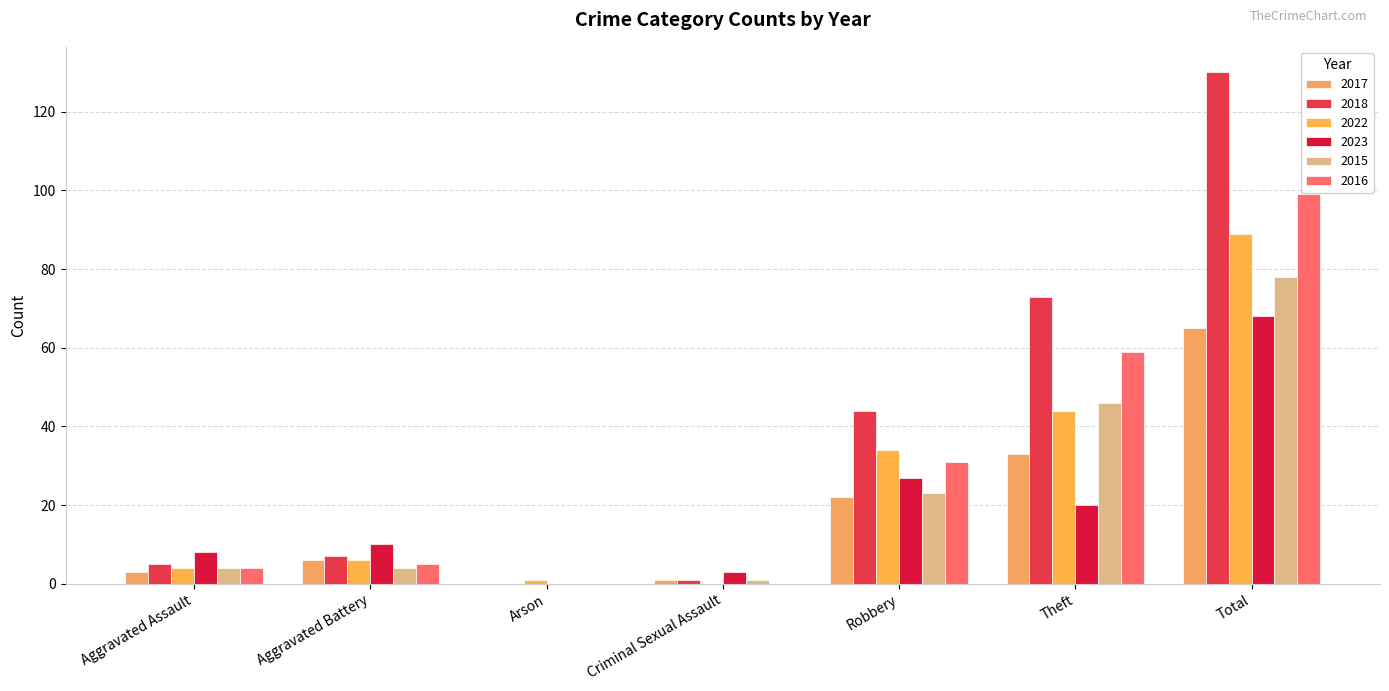

At Arson, list the series in order from largest to smallest.

2022, 2017, 2018, 2023, 2015, 2016